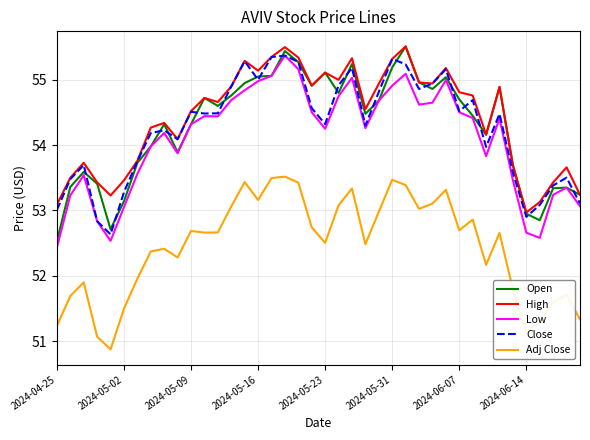

True or false: Low and High intersect in this chart.

False